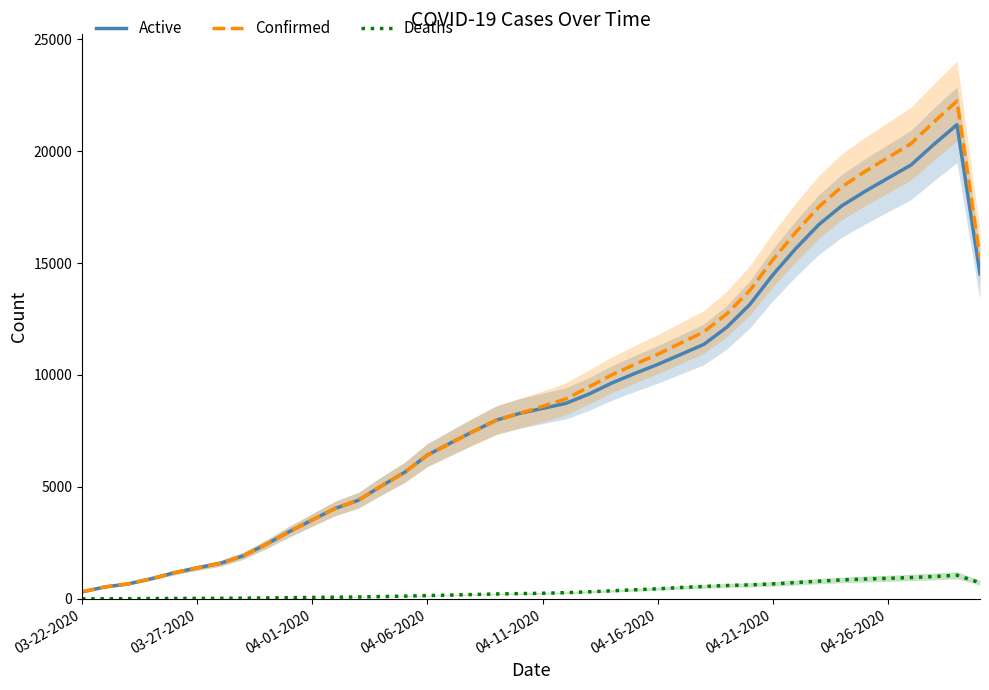

Where is the first local maximum for Deaths?

38